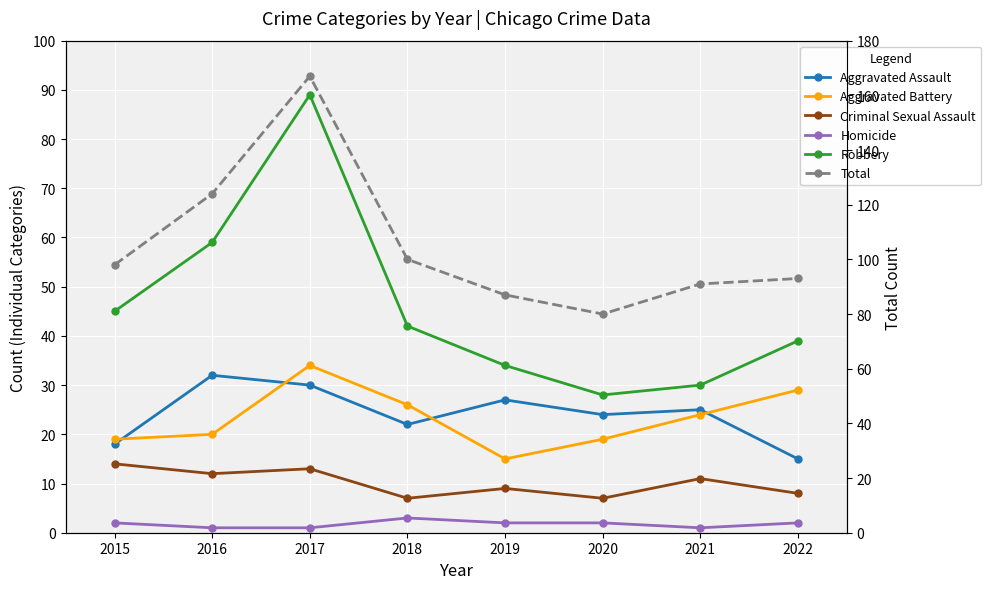

Is this an area chart (filled region under the line)?

No